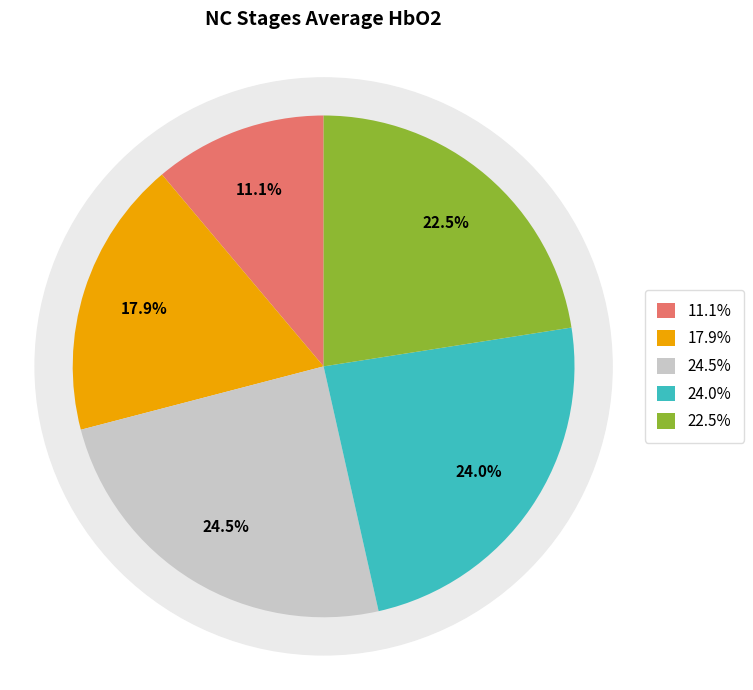

Rank the categories by value from highest to lowest.

NC Stage 3, NC Stage 4, NC Stage 5, NC Stage 2, NC Stage 1